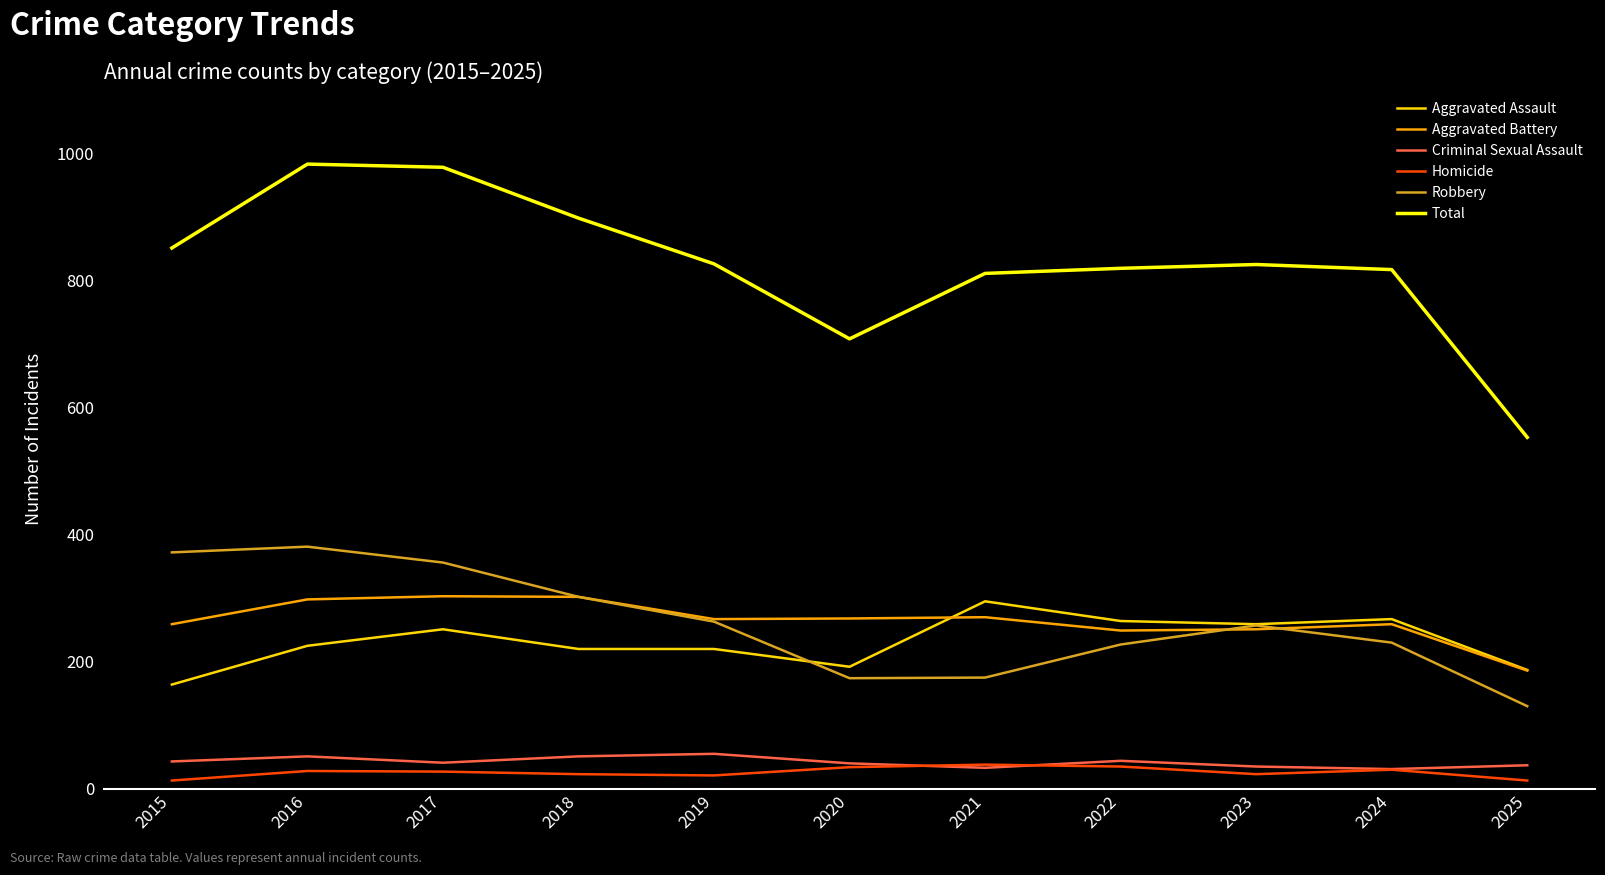

Where do Aggravated Battery and Aggravated Assault first cross each other?

2020 and 2021